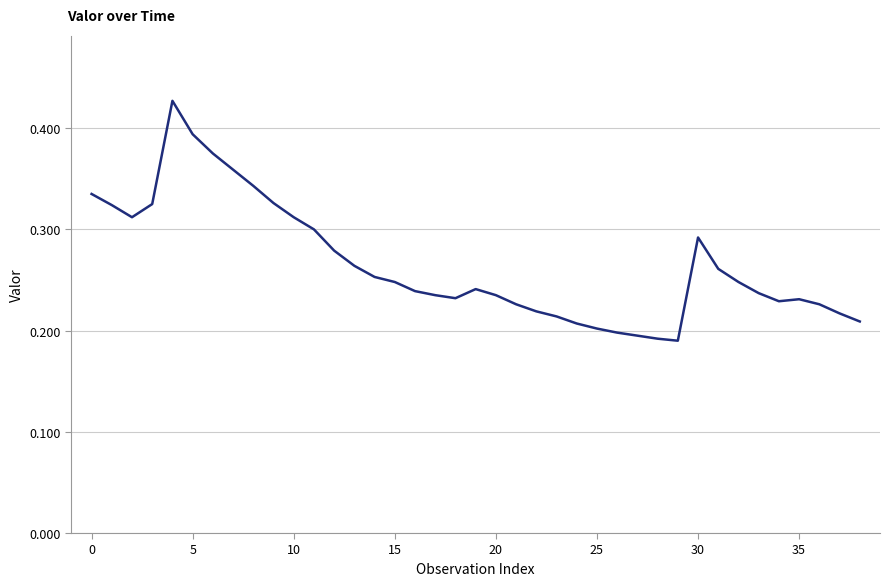

What is the label of the 2nd point from the right?

37